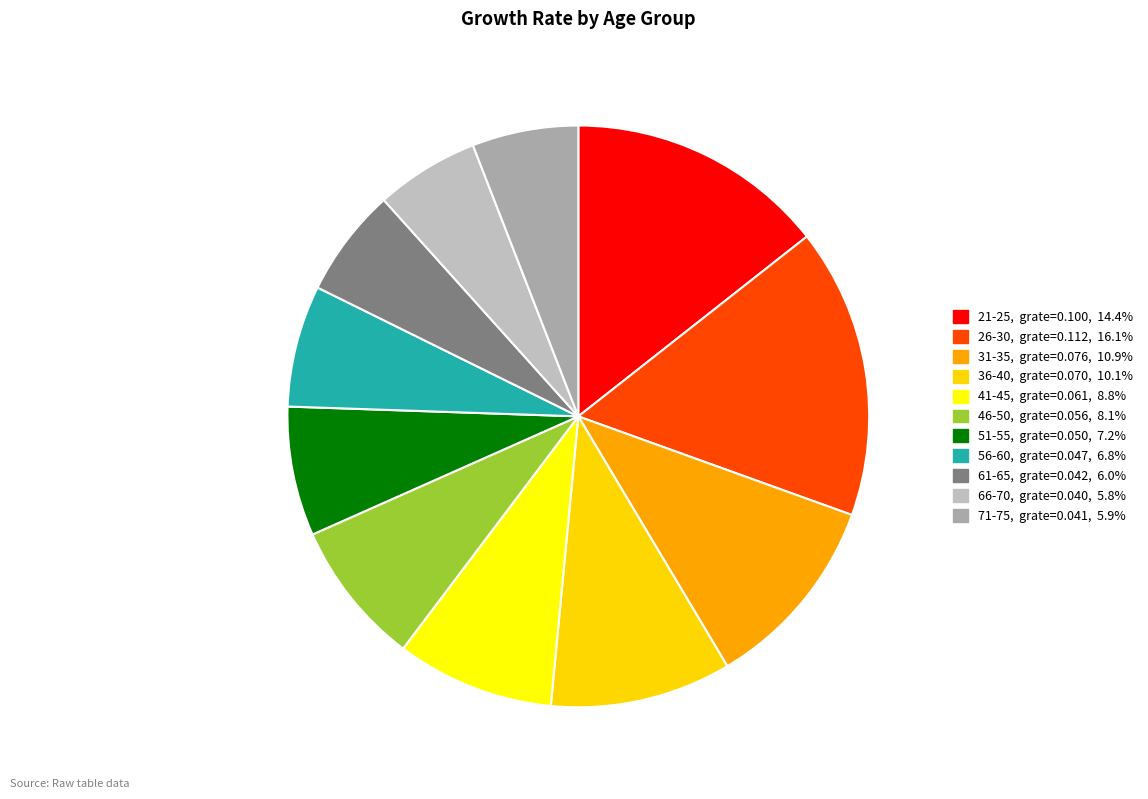

Does any single category account for the majority?

No